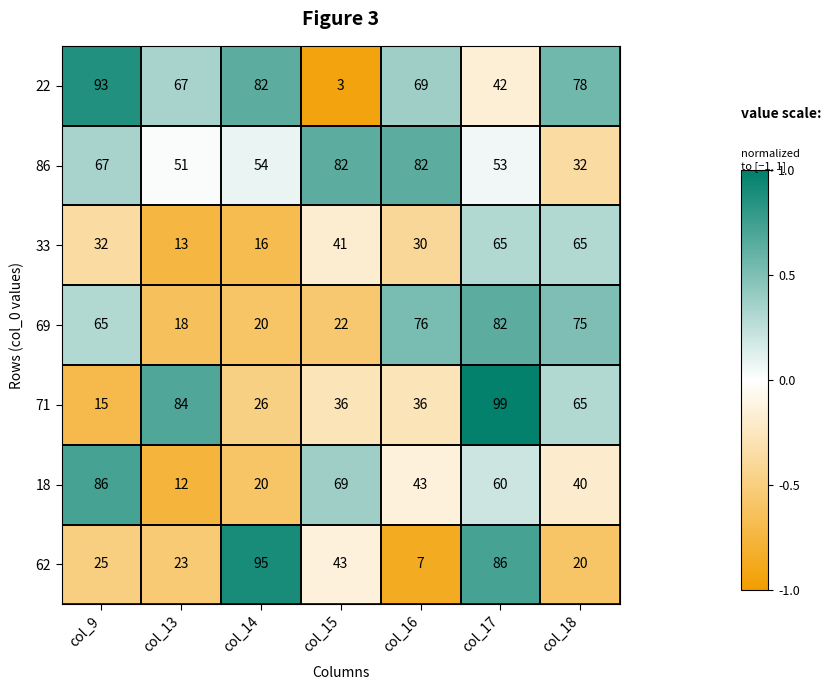

What is the minimum value for 69?

18